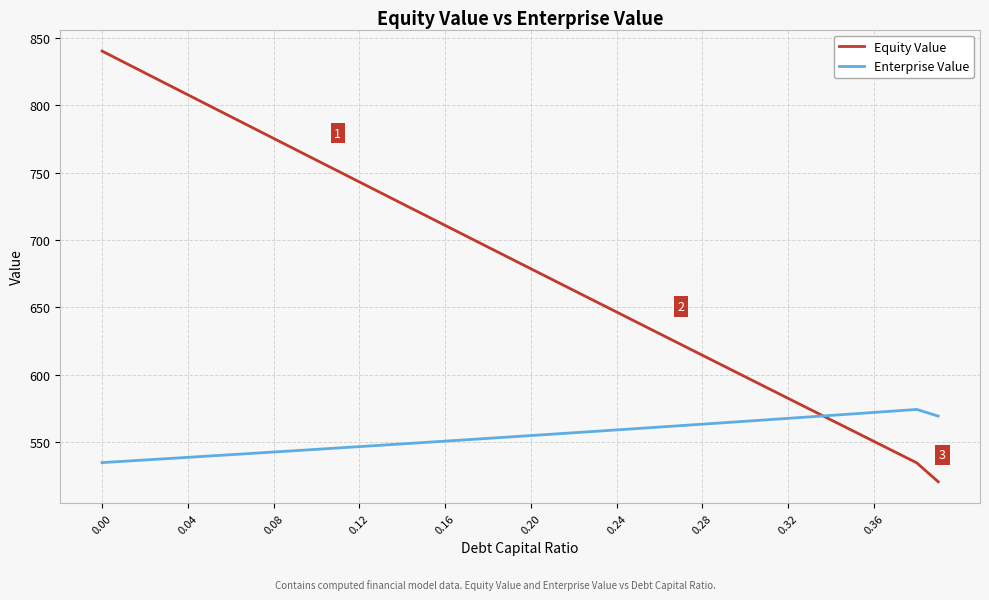

What is the minimum value shown in the chart?

520.6